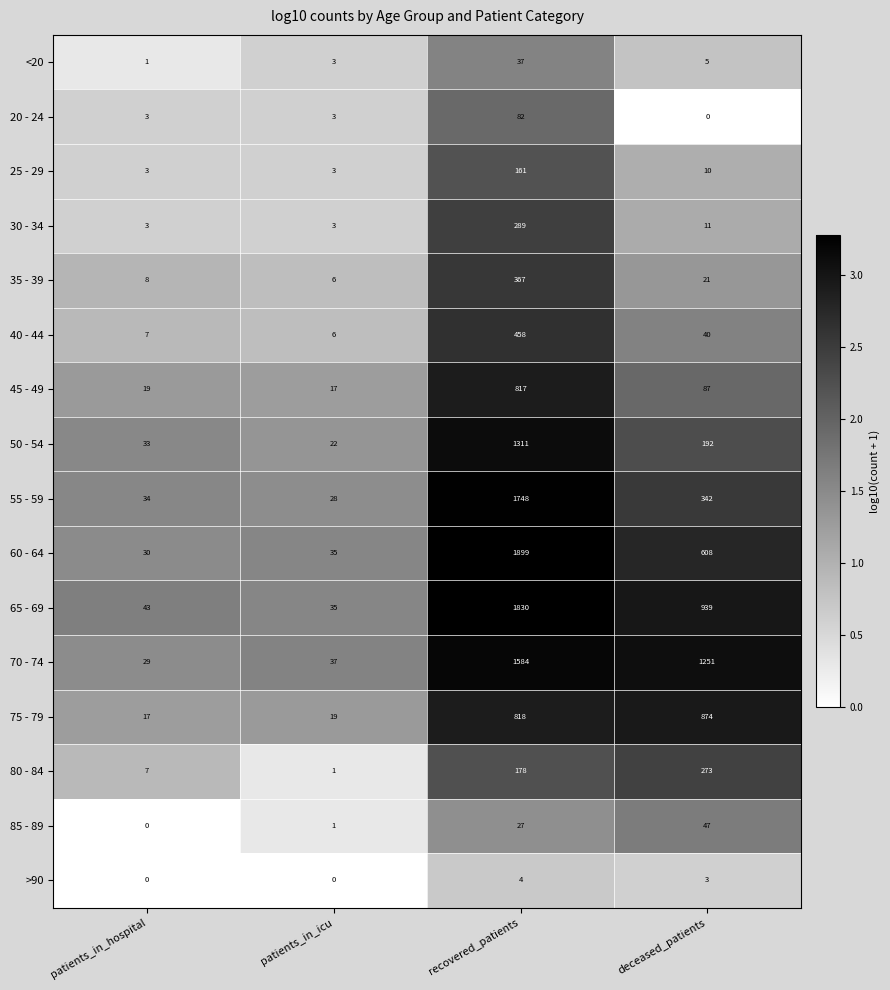

Which series has the widest spread of values?

60 - 64